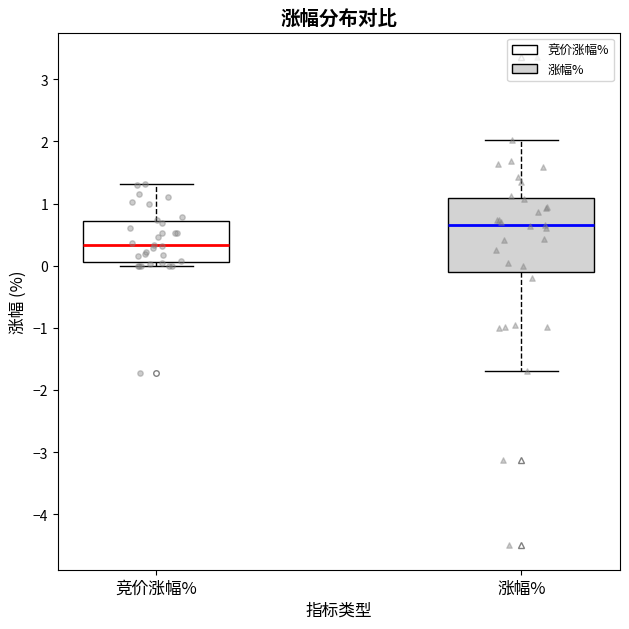

Comparing the boxes themselves (not the whiskers), which one is the tallest?

涨幅%